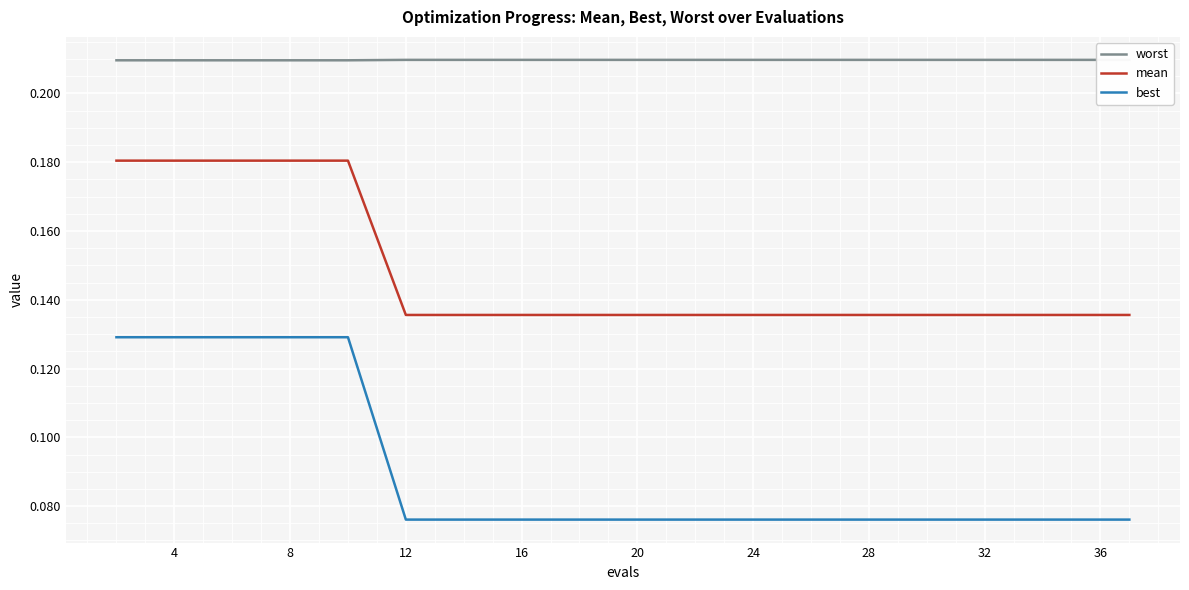

How many distinct data groups are displayed?

3